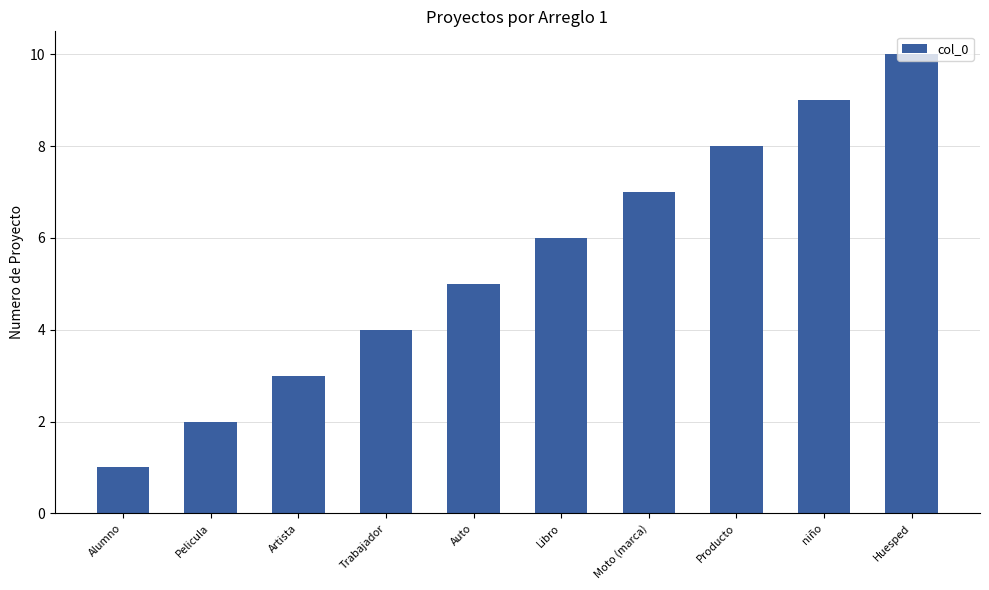

Is it true that the value at Auto is 5?

True